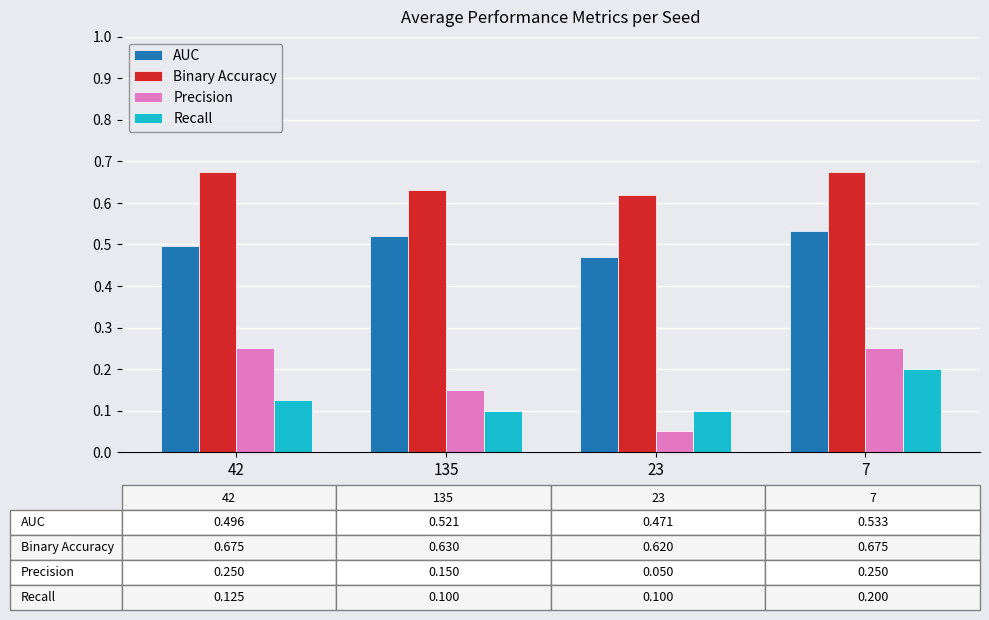

Which series has the widest spread of values?

Precision